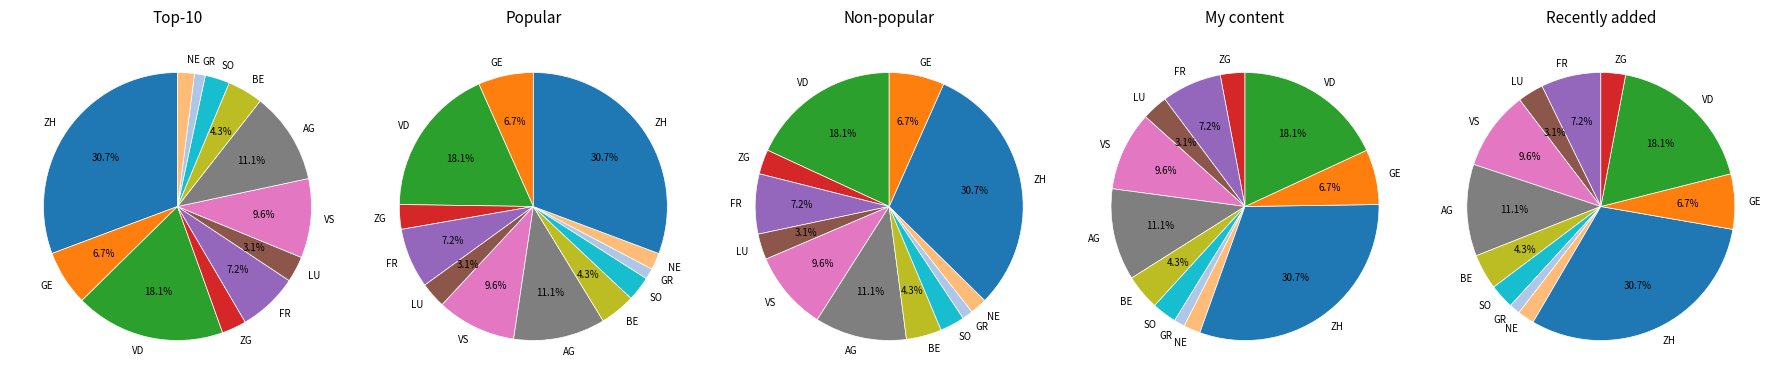

Is it true that 2020-06-24 is 21% of the pie?

False